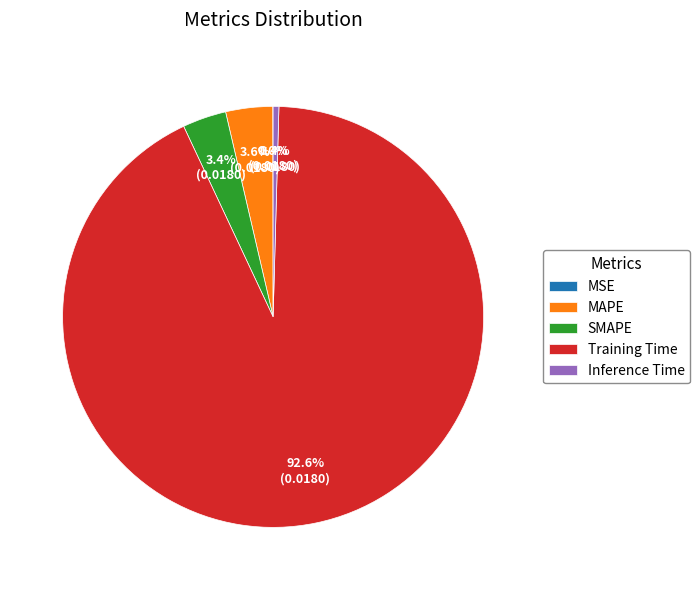

What percentage do SMAPE and MAPE together represent?

7.0%